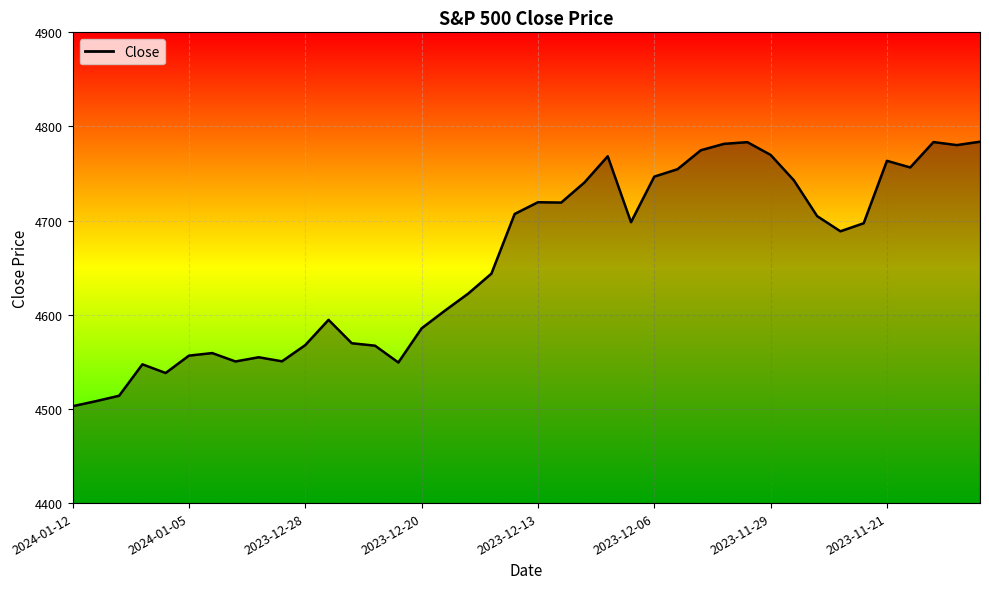

What is the difference between the maximum and minimum values?

281.0